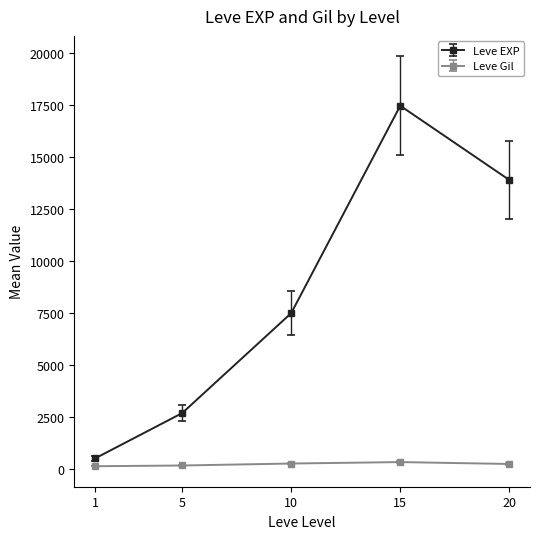

Count the number of categories in the chart.

5